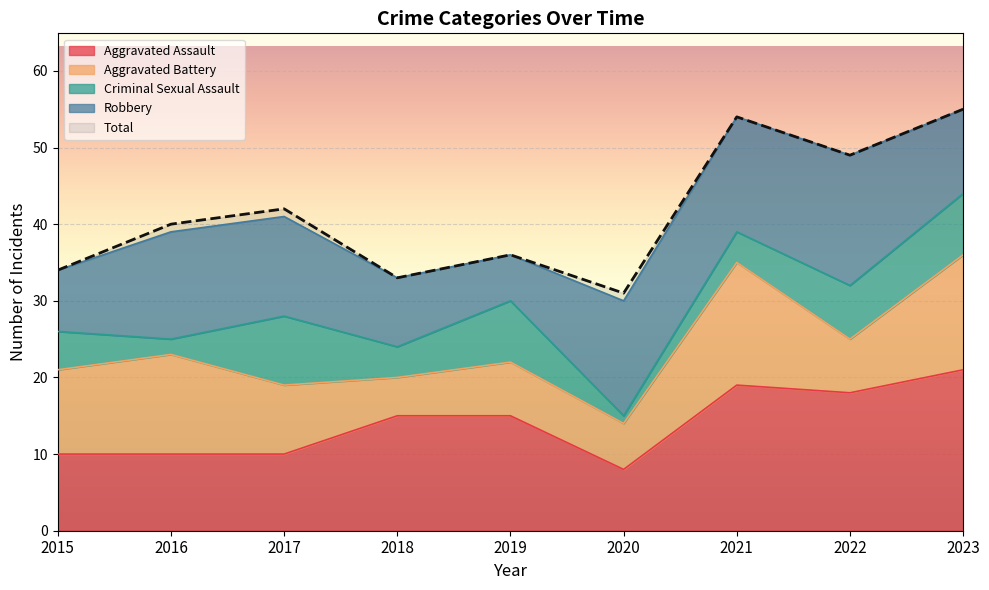

How many values in the Criminal Sexual Assault series exceed 5?

4